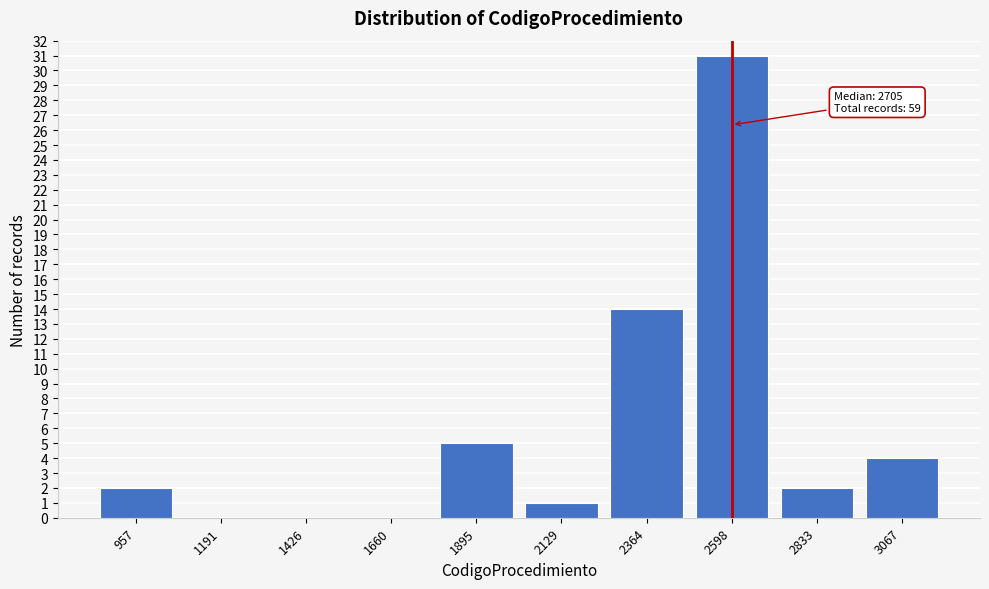

Reading left to right, transcribe all the data shown in this chart.

957=2	1191=0	1426=0	1660=0	1895=5	2129=1	2364=14	2598=31	2833=2	3067=4